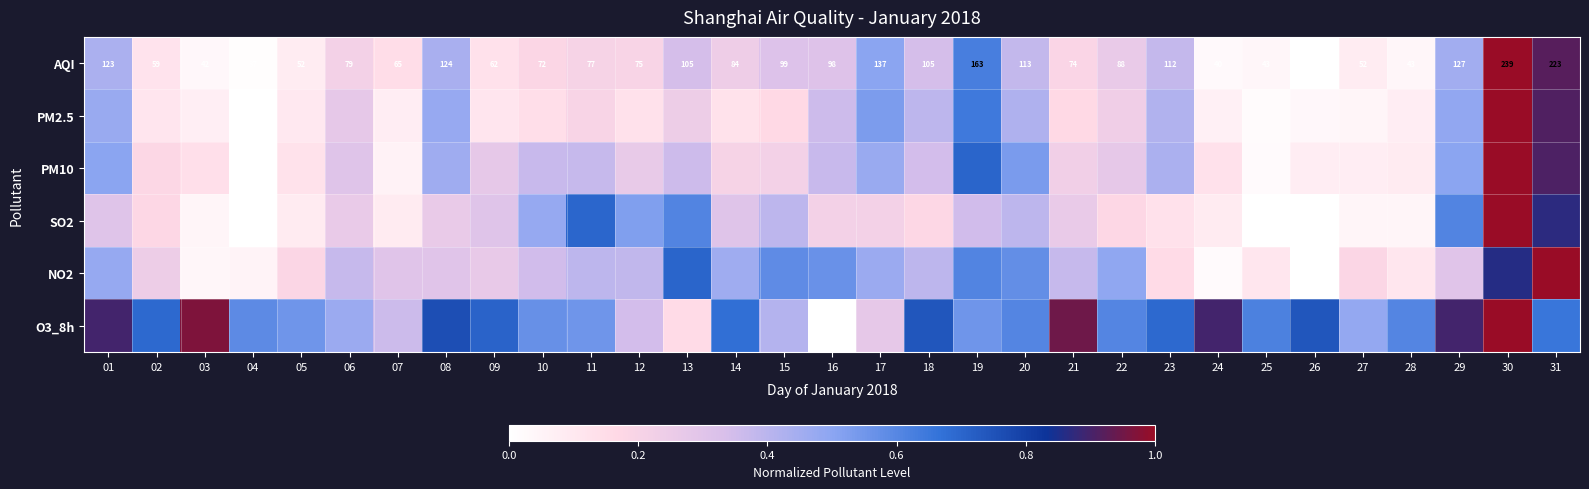

What is the difference between the highest and lowest values at 08?

0.5